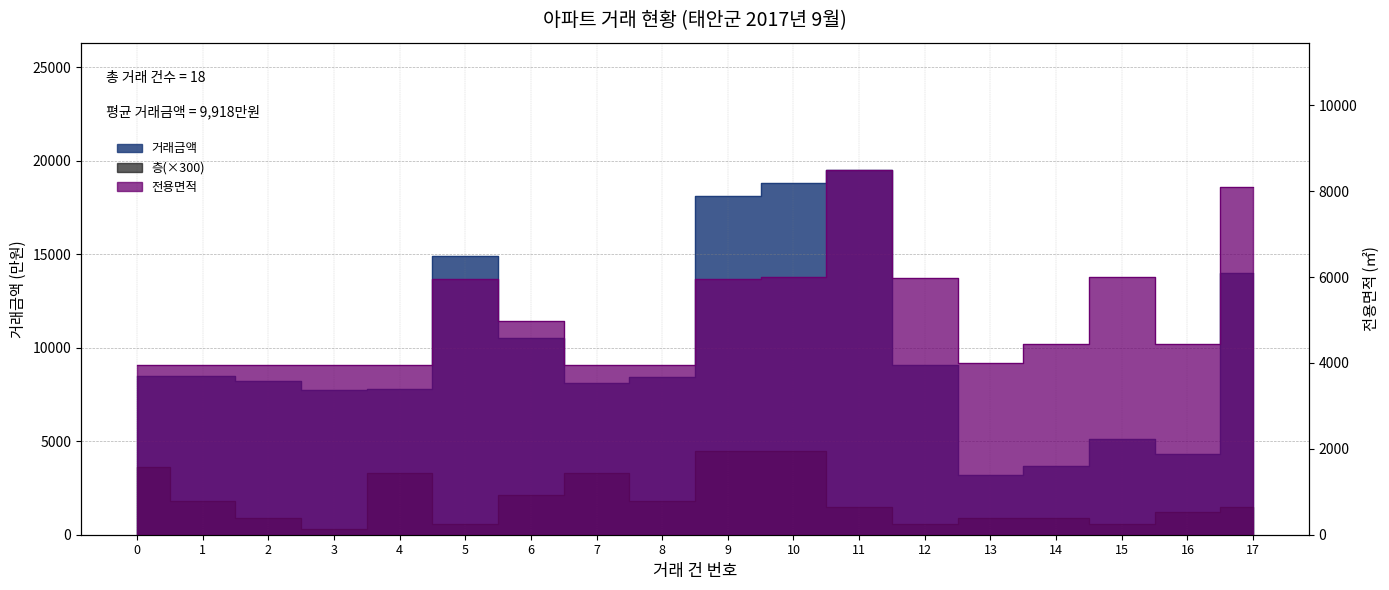

How many interior local peaks does the 전용면적 series have?

3